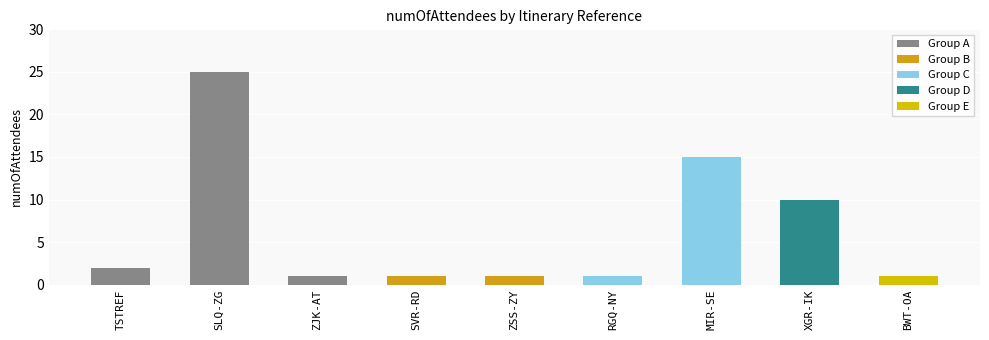

At which label is the value closest to 13?

MIR-SE